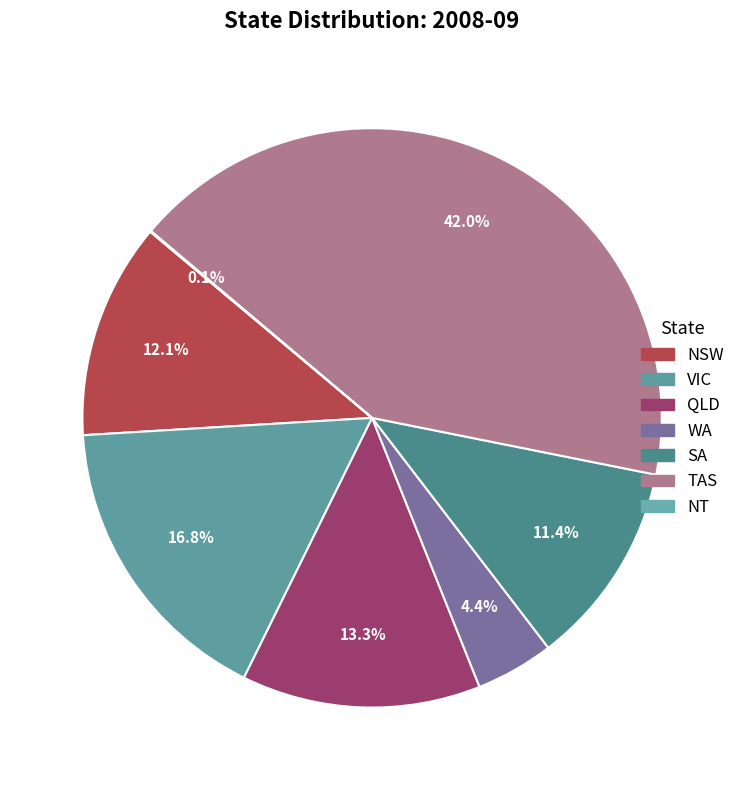

What is the smallest slice in the pie chart?

NT